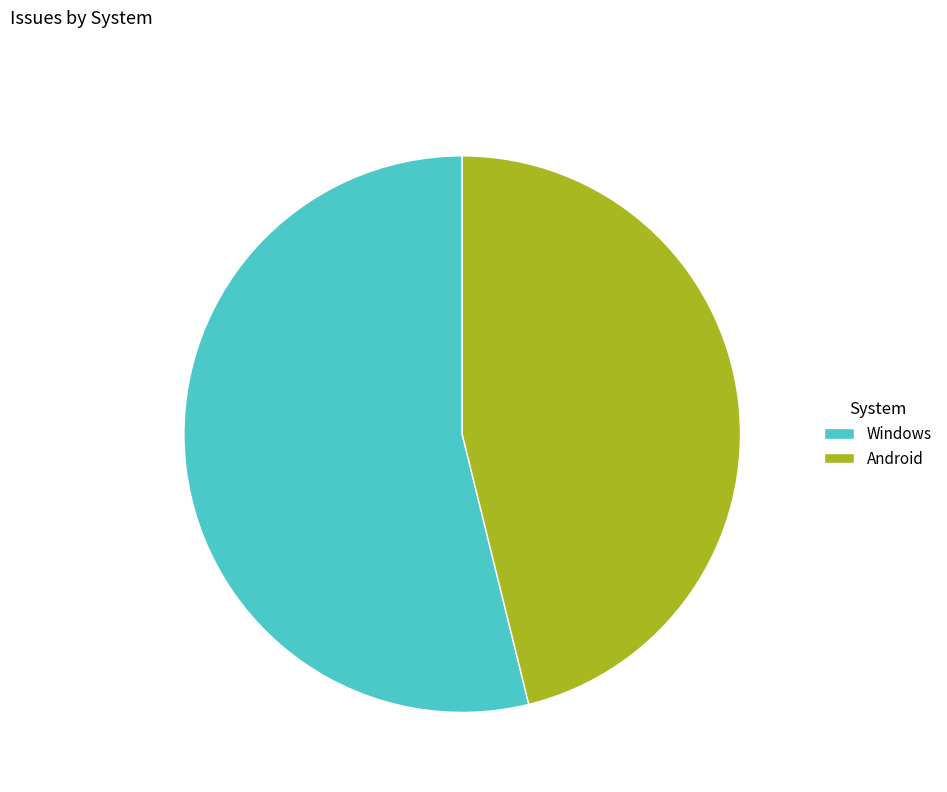

How many segments does this pie chart have?

2